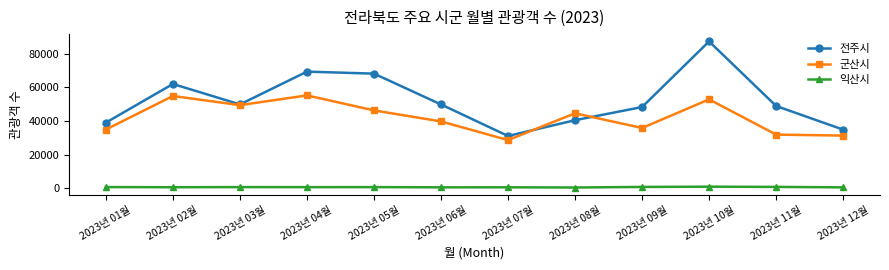

What is the difference between the second highest and second lowest values in the 익산시 series?

260